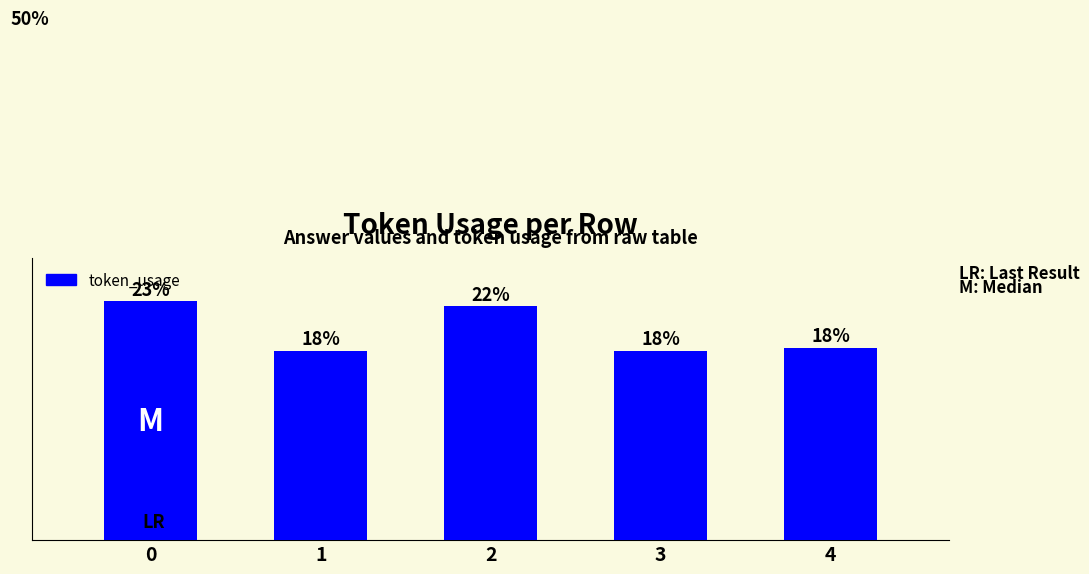

Are the bars horizontal?

No